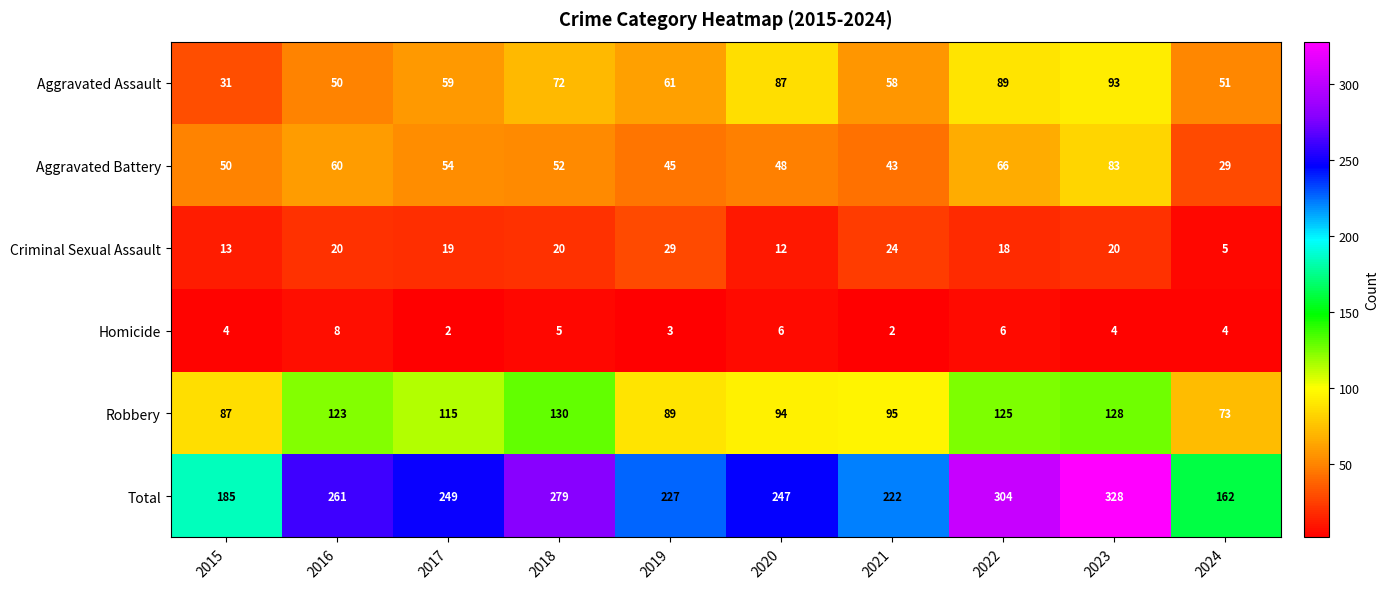

Count the number of data series in this chart.

6